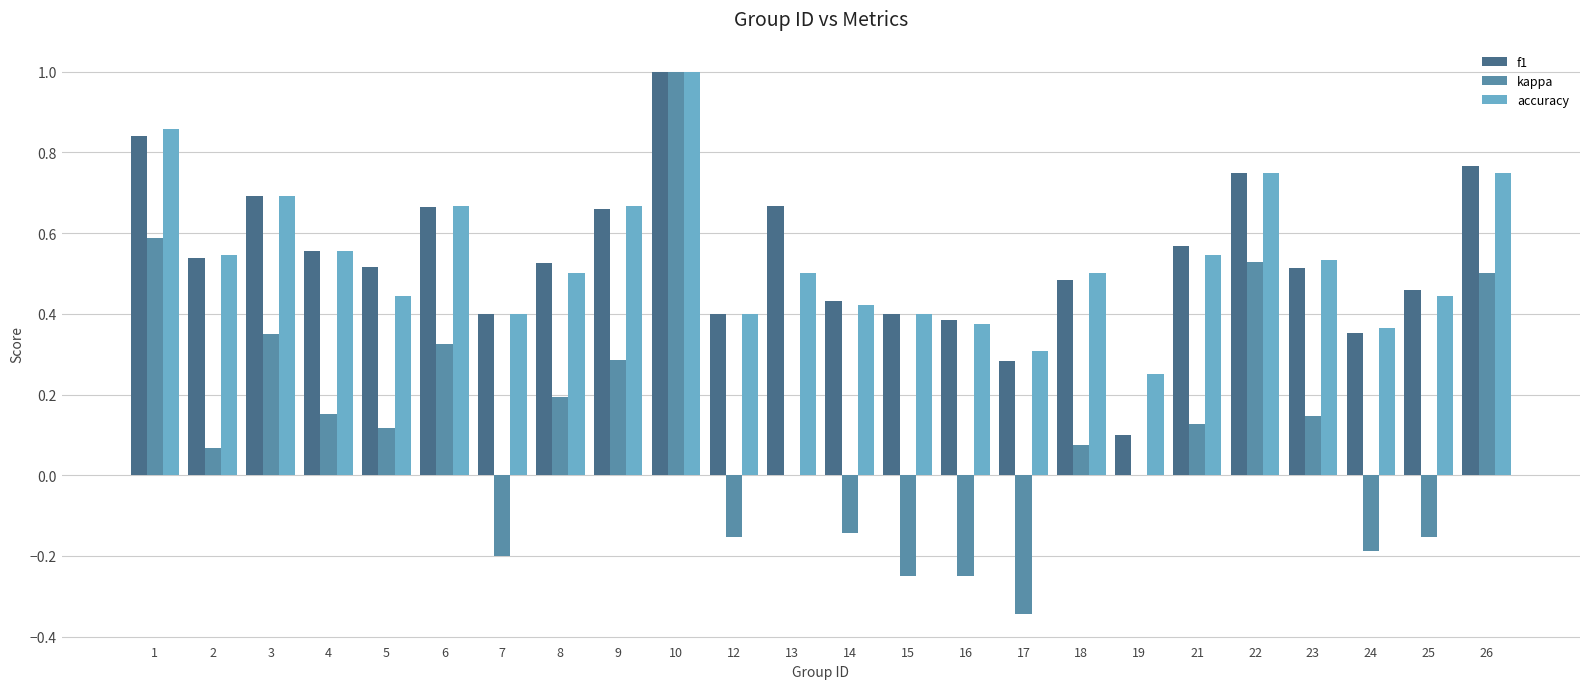

True or false: accuracy has a value of 0.4 at 15.

True